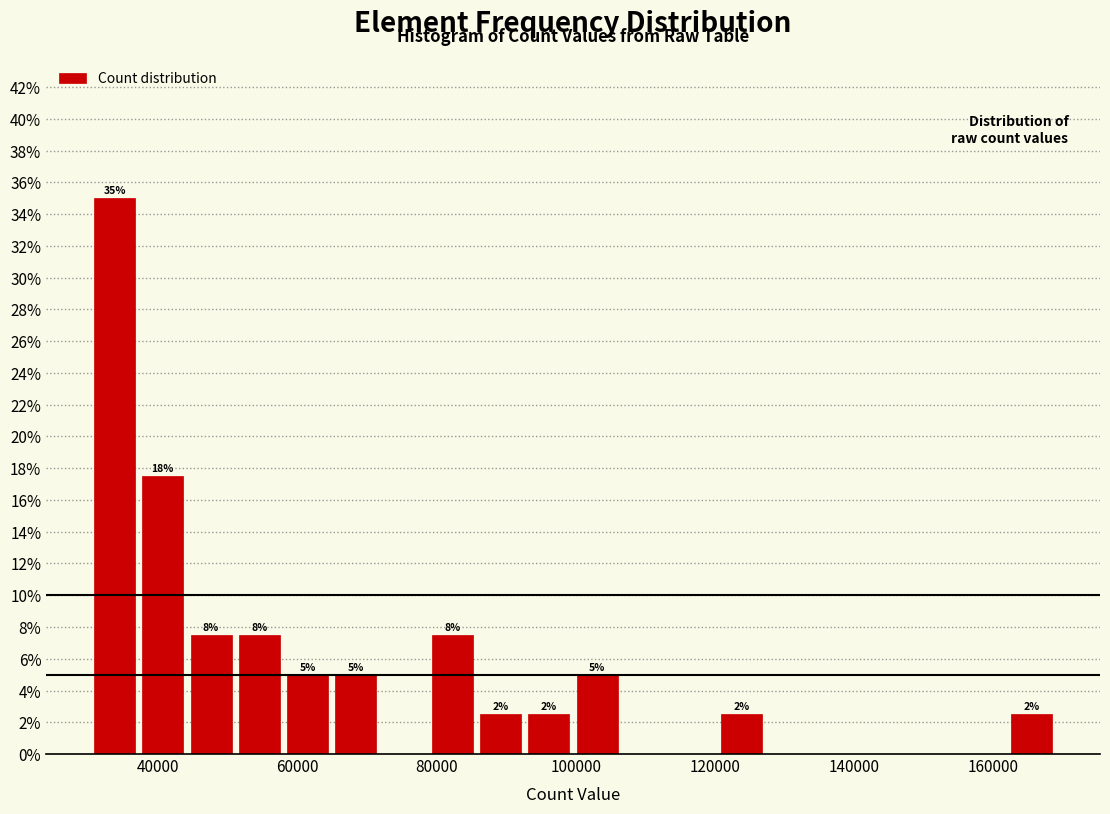

Read against the x-axis, roughly where is the centre of the tallest bar?

34000